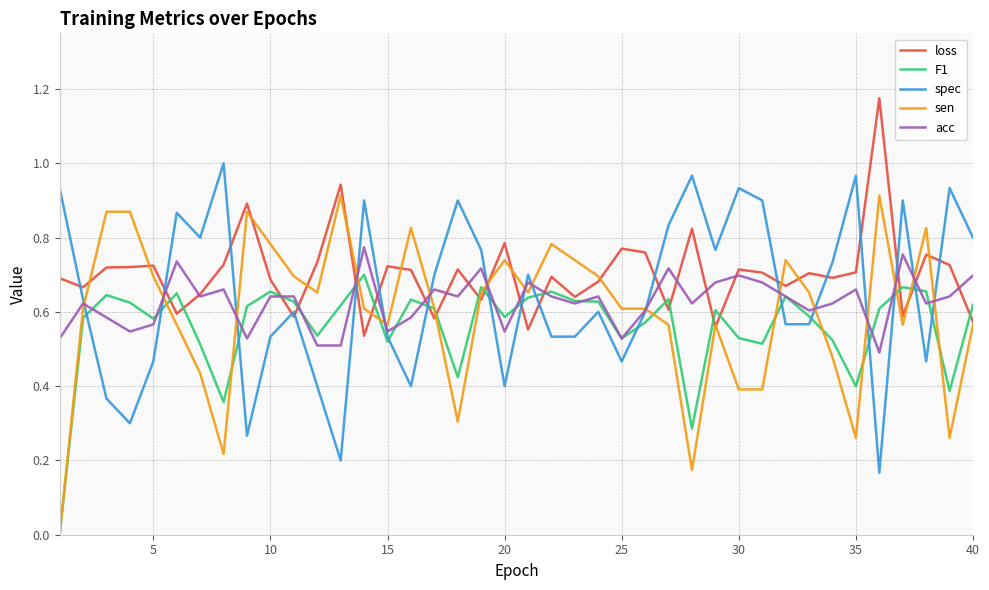

Which series has the largest range (max minus min)?

sen